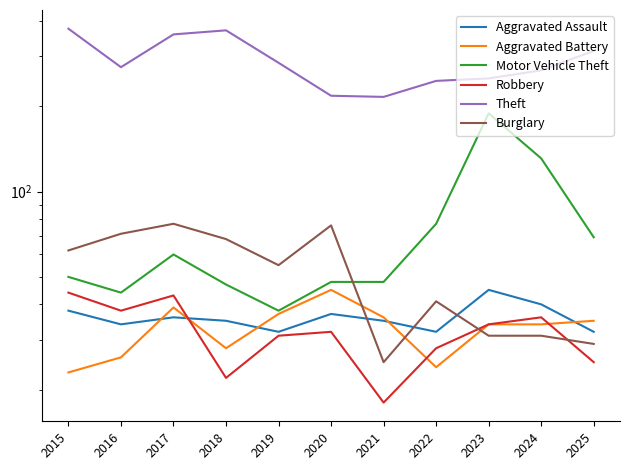

What is the spread (max minus min) of values at 2018?

349